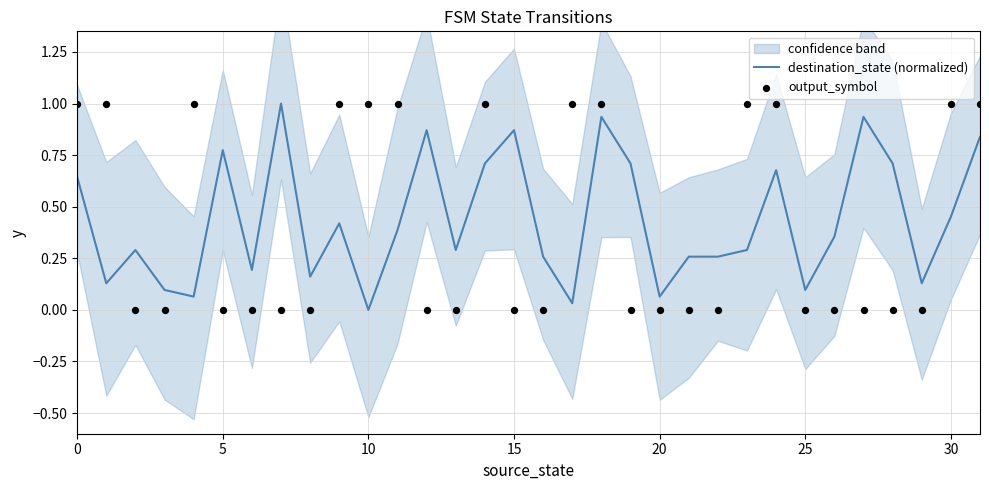

The destination_state (normalized) series shows 0.0 at 10. True or false?

True